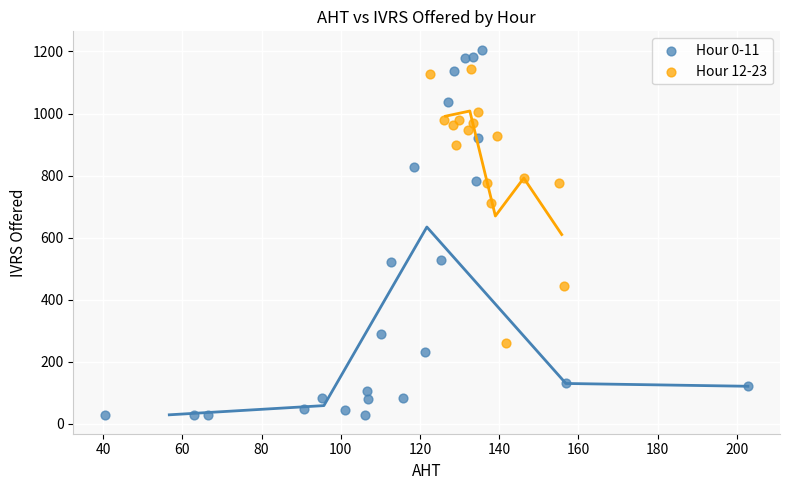

What are all the series names shown in the legend?

Hour 0-11, Hour 12-23